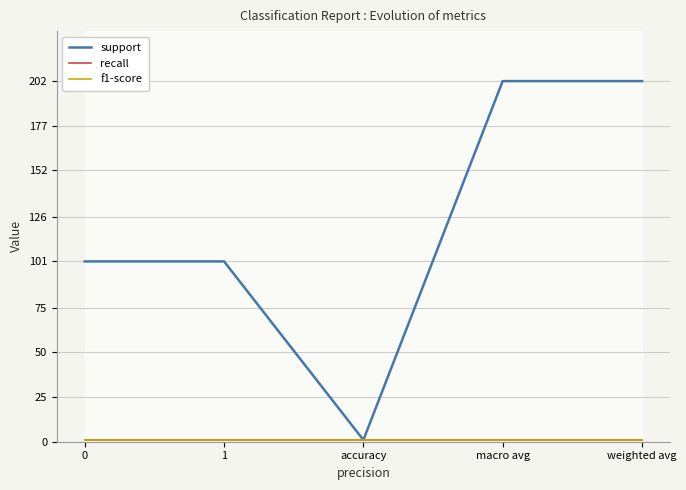

Reading left to right, what are all the values shown in this chart?

support: 0=101	1=101	accuracy=1	macro avg=202	weighted avg=202
recall: 0=1	1=1	accuracy=1	macro avg=1	weighted avg=1
f1-score: 0=1	1=1	accuracy=1	macro avg=1	weighted avg=1